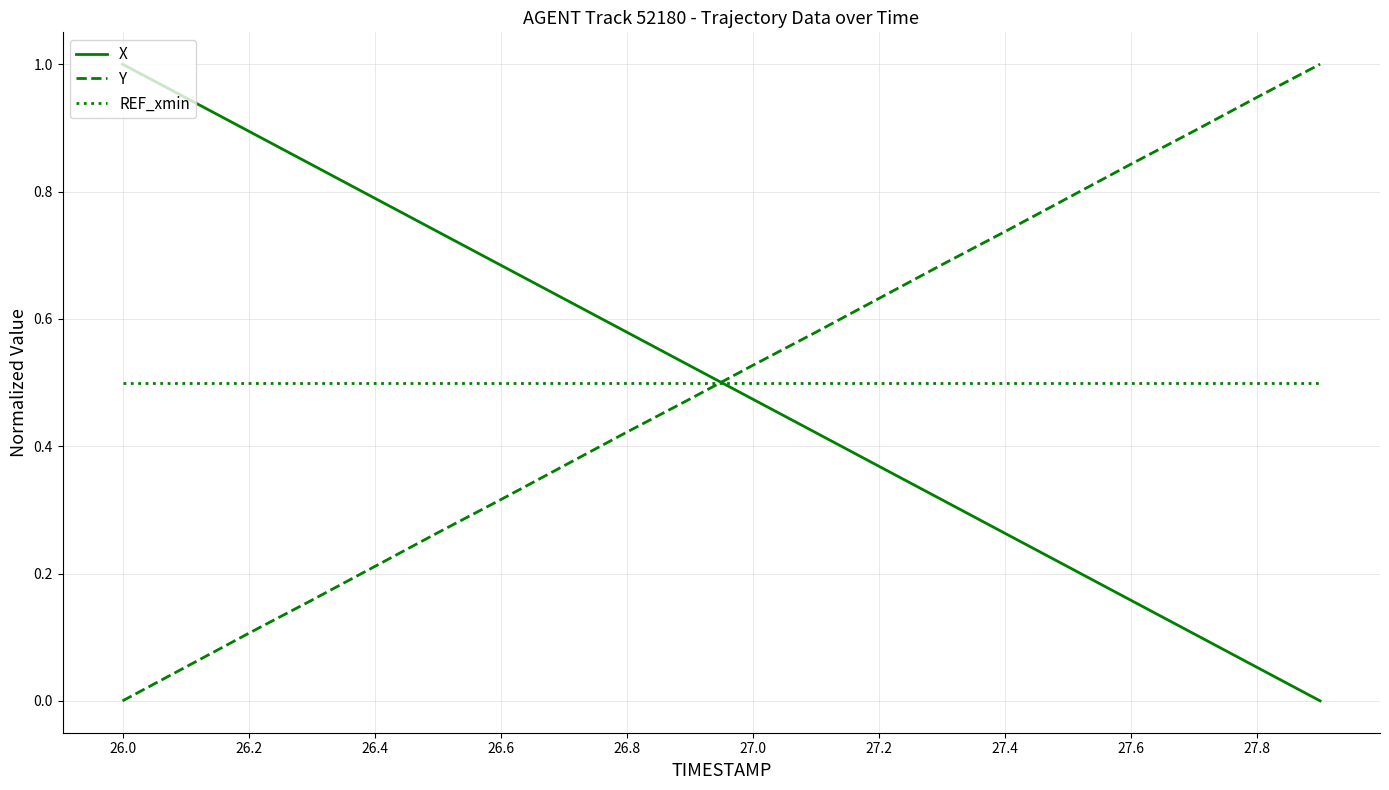

After their last crossing, which series has the higher values: REF_xmin or Y?

Y